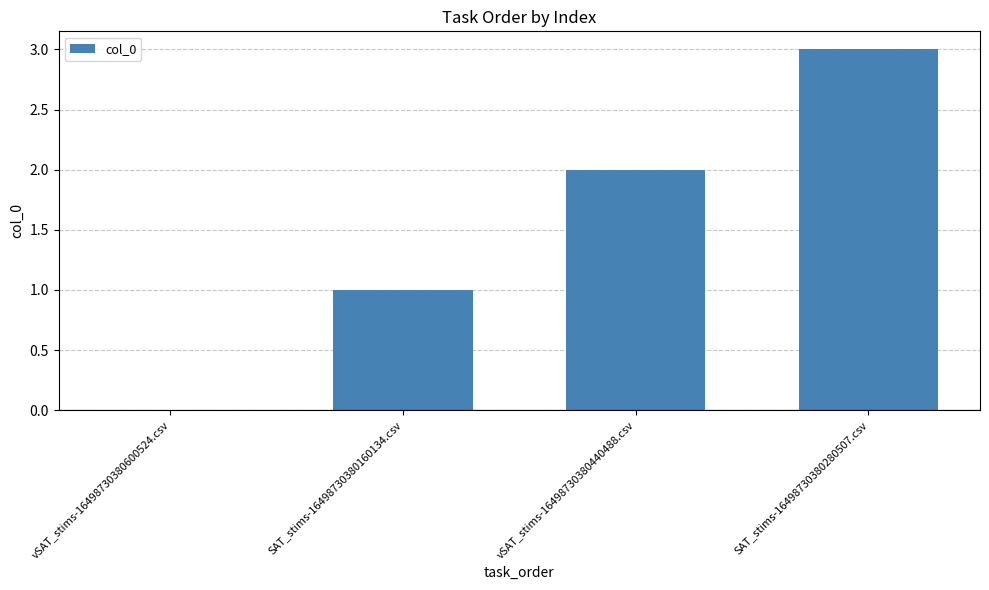

True or false: the data shows 2 at vSAT_stims-16498730380440488.csv.

True